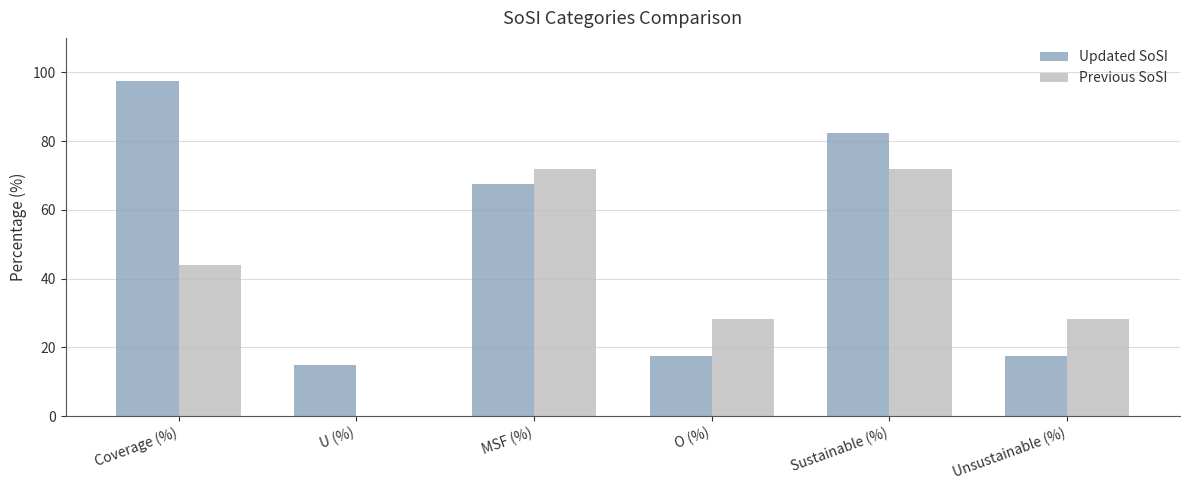

True or false: Previous SoSI has a value of 71.9 at Sustainable (%).

True